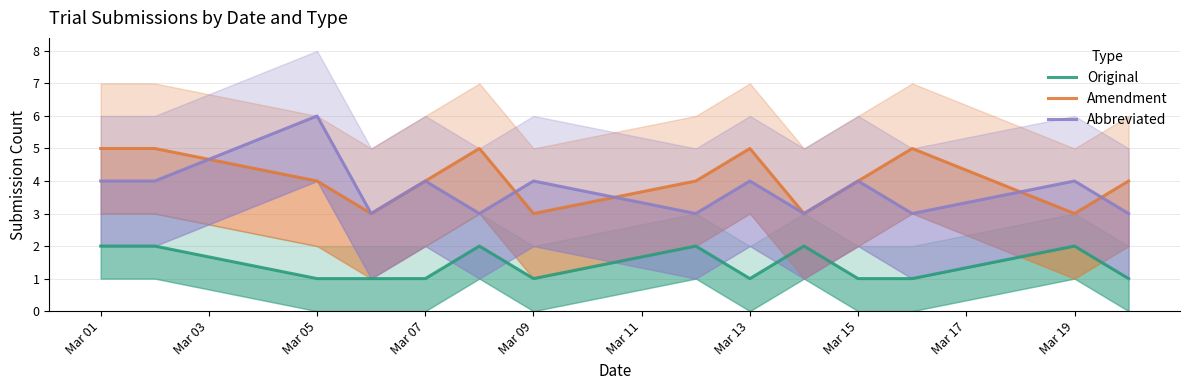

What is the sum of the Abbreviated values at 10 and Mar 03?

8